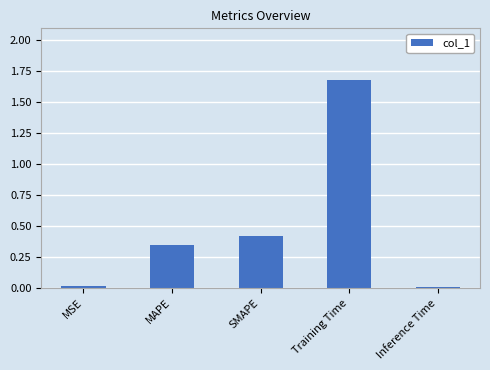

The value at Training Time is 2.6. True or false?

False